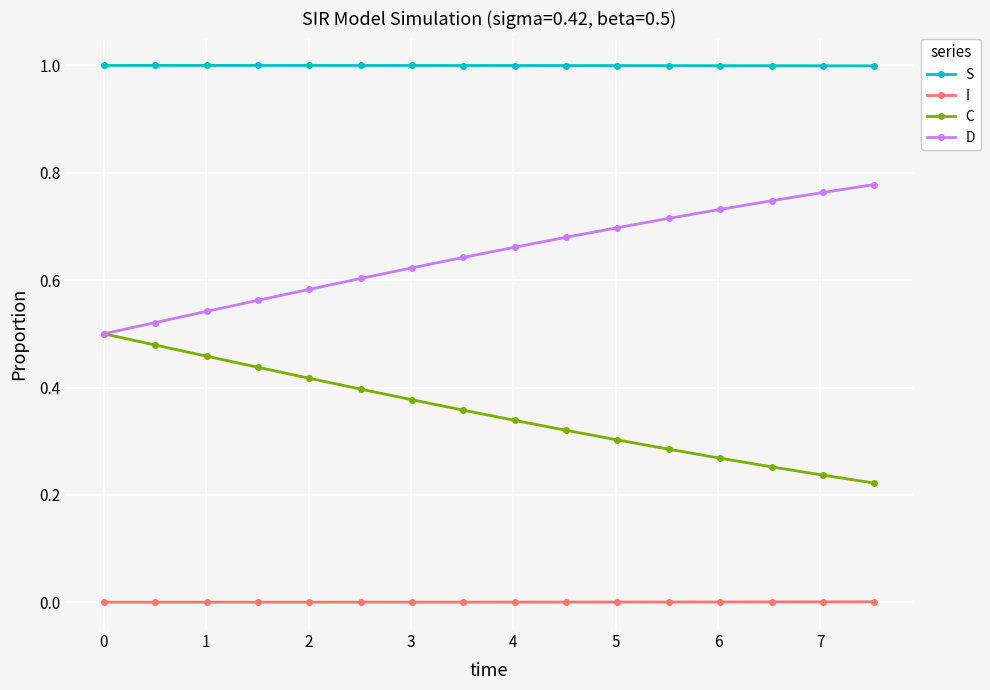

How many distinct data groups are displayed?

4